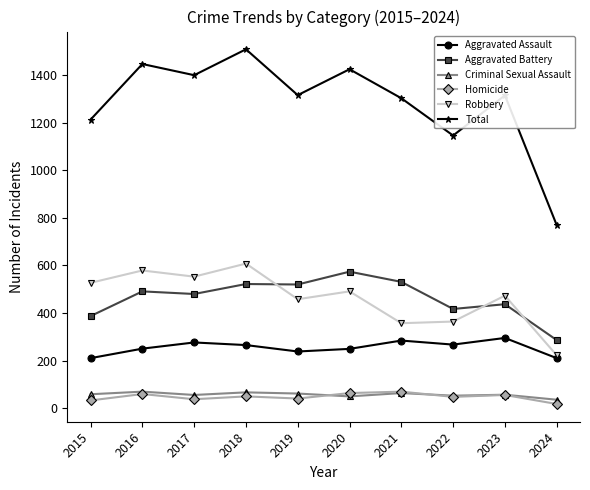

How many series are shown in this chart?

6